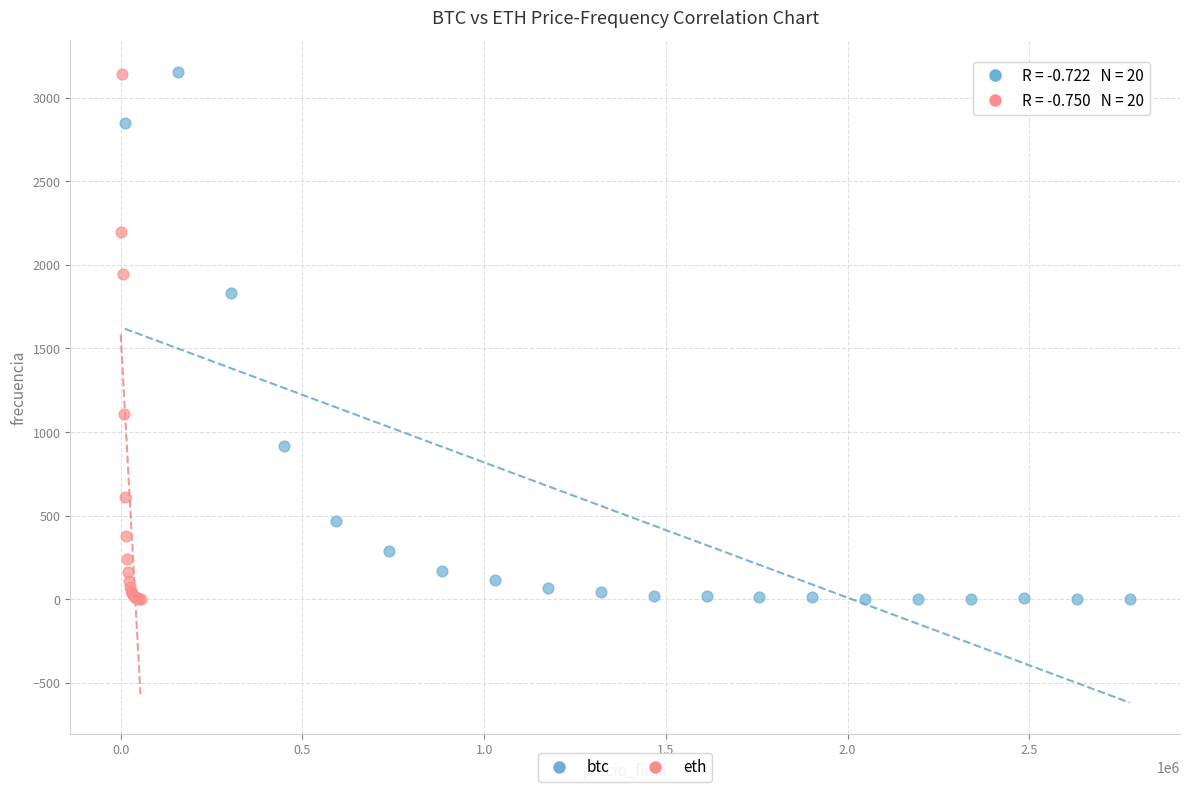

Which series has the widest spread of Y values?

btc